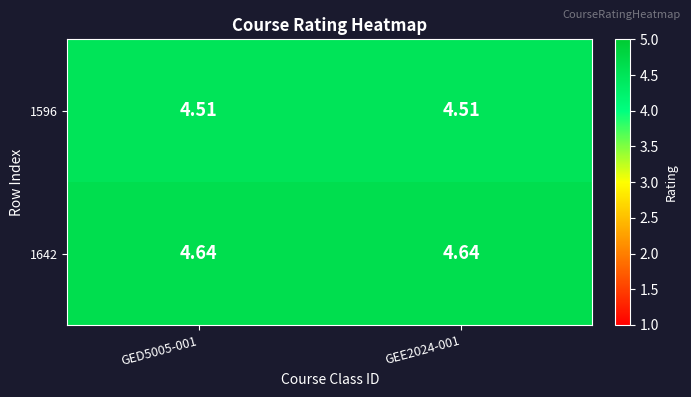

Is the value of 1642 at GEE2024-001 greater than the value of 1596 at GED5005-001?

Yes